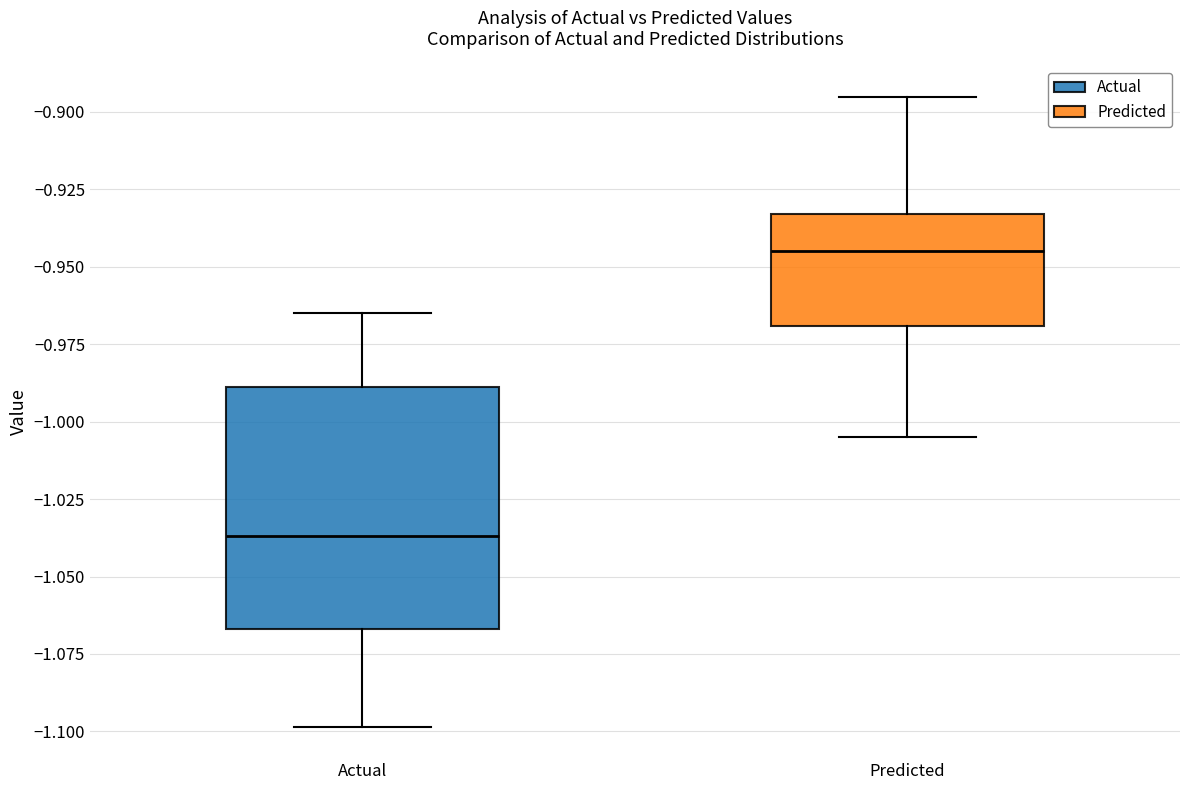

Reading left to right, transcribe this box plot: for each box, give where its median line is, the range the box spans, and where its two whiskers end, as read against the y-axis. The values are not printed on the chart, so give them approximately, as read against the axis.

Actual: median -1.035, box -1.065 to -0.990, whiskers -1.100 to -0.965
Predicted: median -0.945, box -0.970 to -0.935, whiskers -1.005 to -0.895